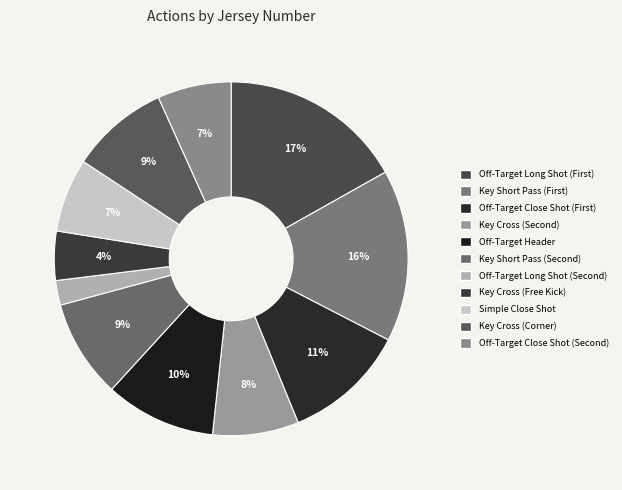

To the nearest percent, what is the average slice percentage?

9%